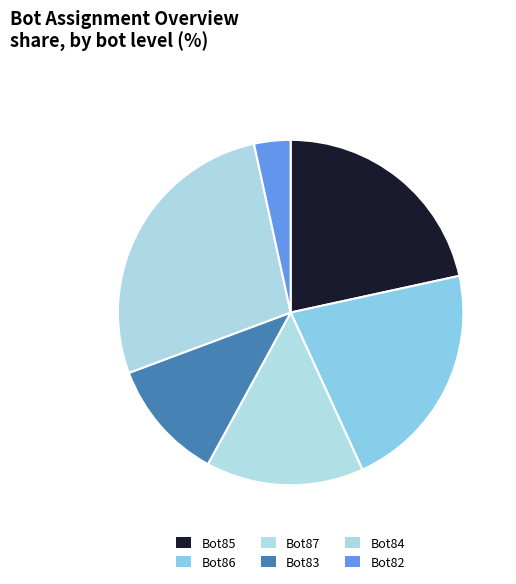

What percentage is the Bot87 slice, to the nearest percent?

15%